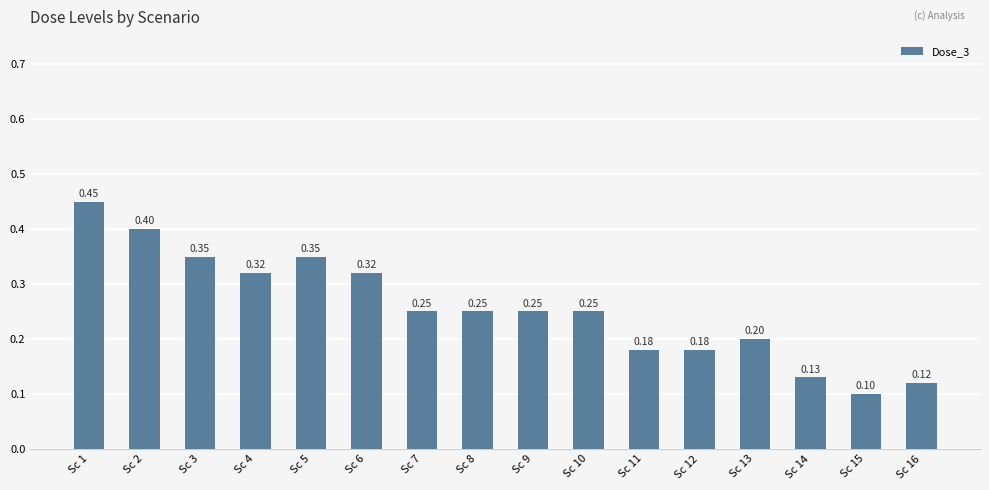

Between Sc 7 and Sc 2, which is larger?

Sc 2